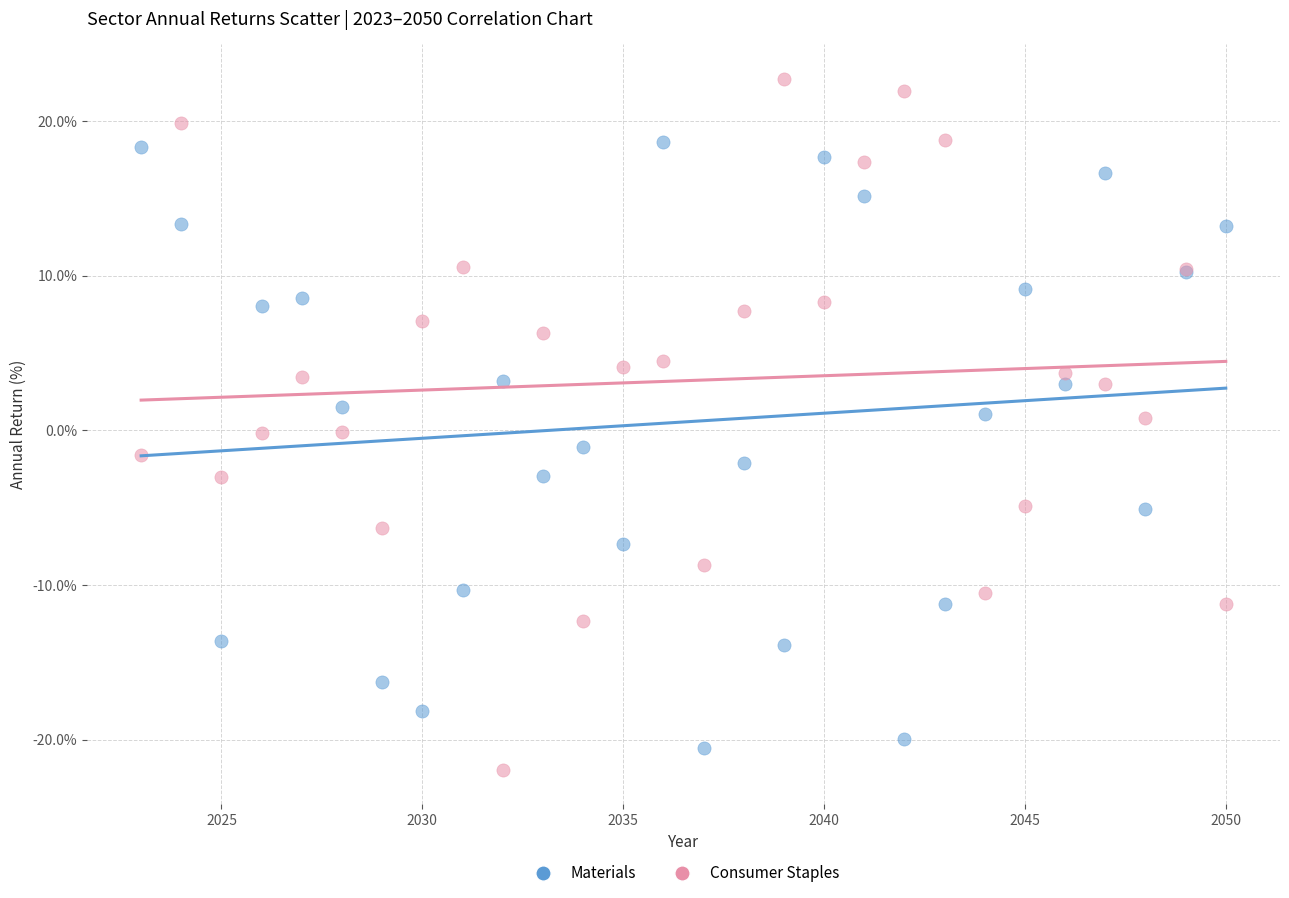

What is the X range (max minus min) for the scatter plot?

27.0